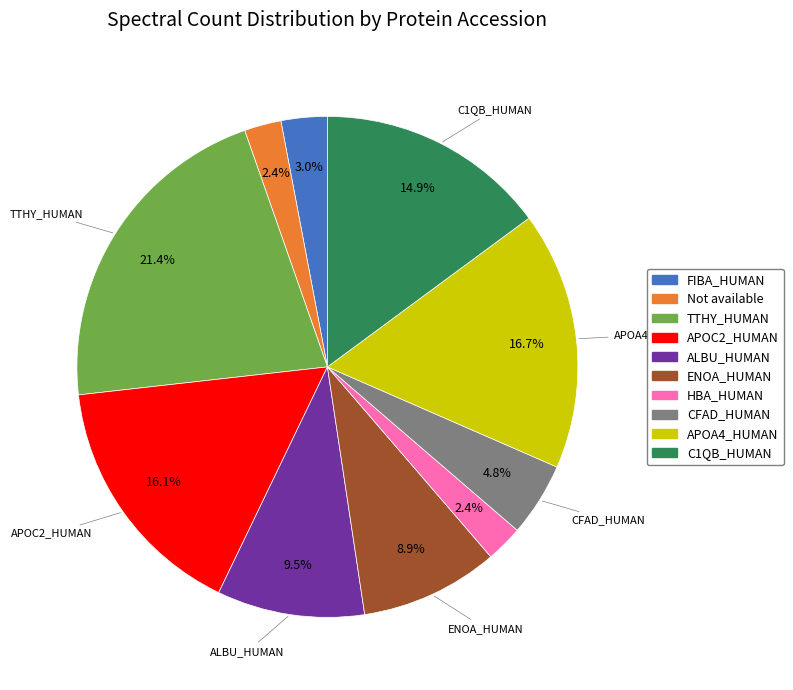

Count the number of slices in the pie.

10